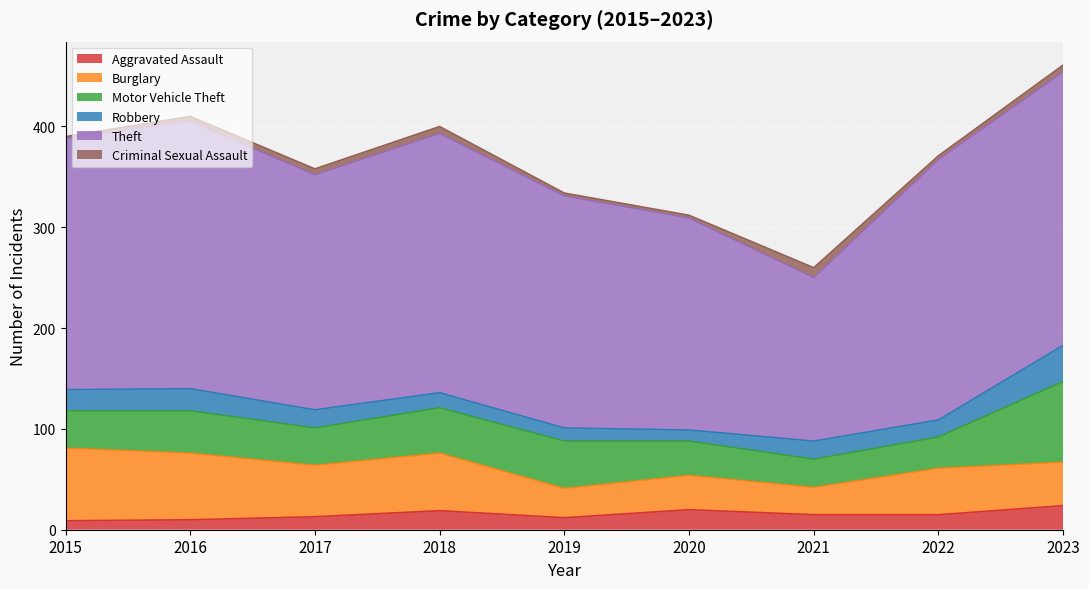

How many data points does each series have?

9